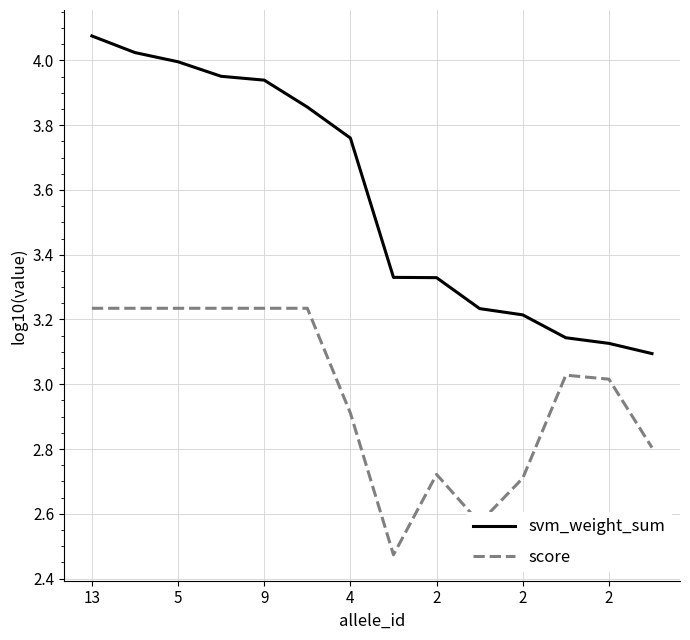

True or false: svm_weight_sum and score cross at least once.

False